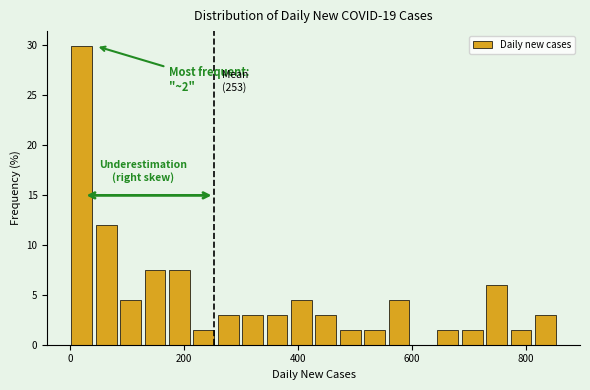

Read against the x-axis, roughly where is the centre of the tallest bar?

20